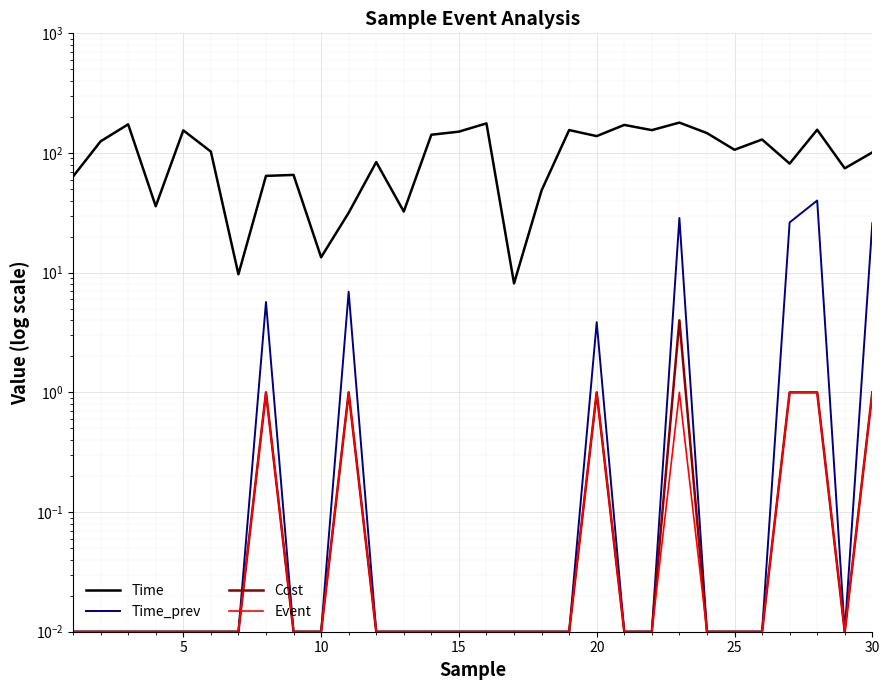

Does the chart display data point markers on the line(s)?

No